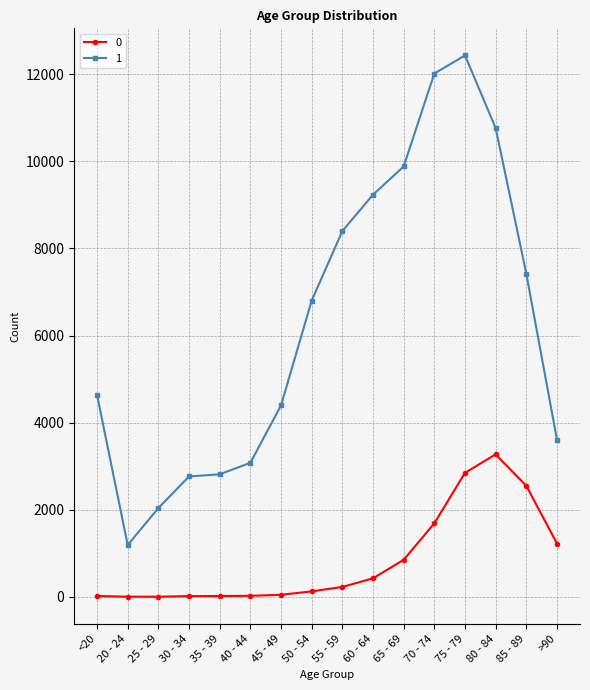

At which category does the chart reach its peak across all series?

75 - 79